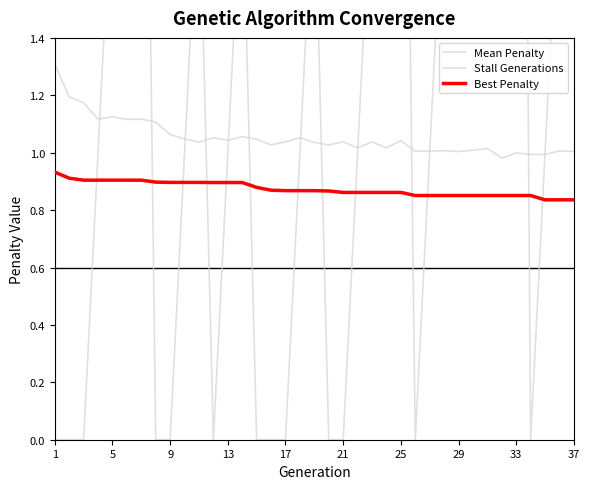

Which series has the widest spread of values?

Stall Generations